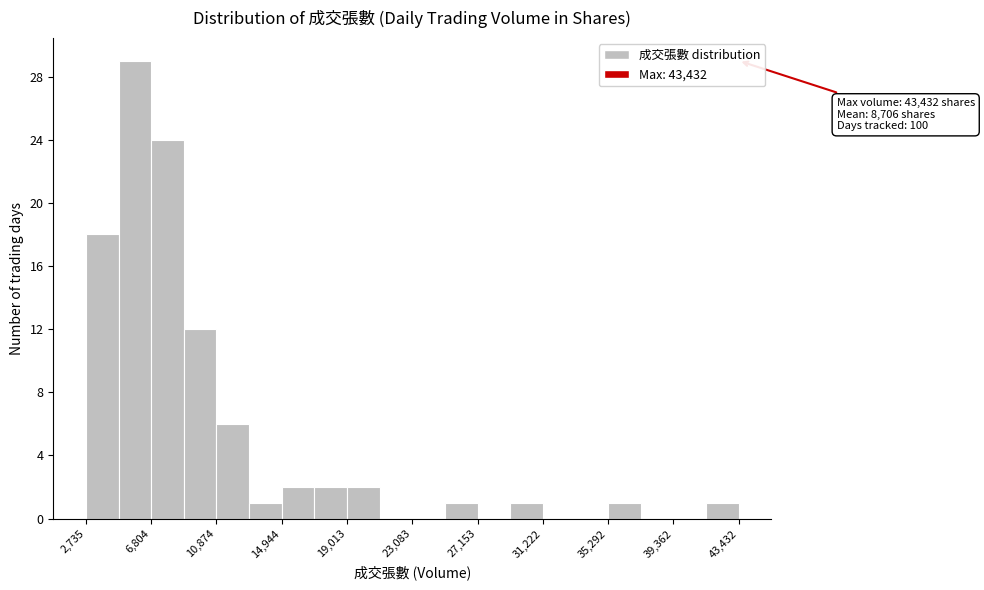

Which range on the x-axis has the tallest bar?

5000 to 7000